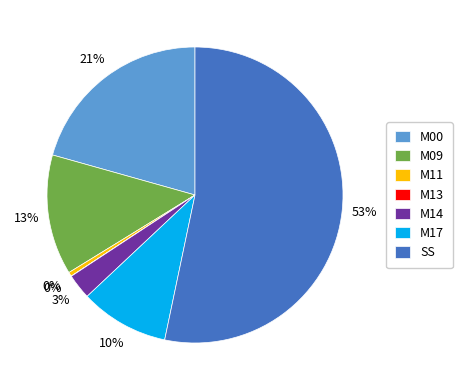

To the nearest percent, what is the difference between the largest and smallest slice percentages?

53%